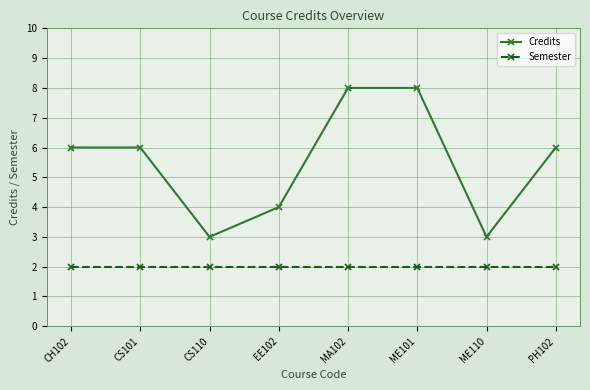

True or false: Semester has a value of 2 at CH102.

True